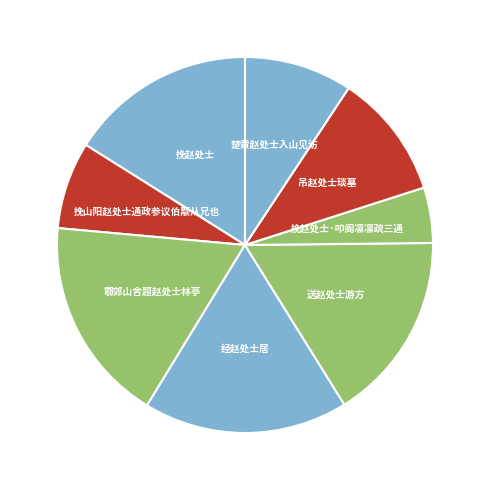

Is it true that 挽赵处士·叩阍凛凛疏三通 is 5% of the pie?

True